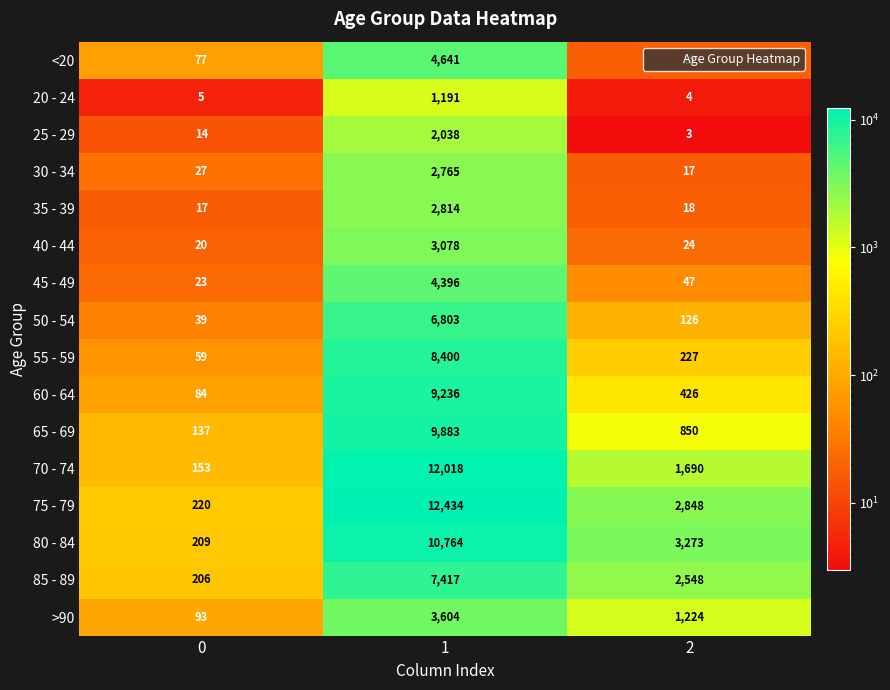

What is the average value of the 45 - 49 series?

1489